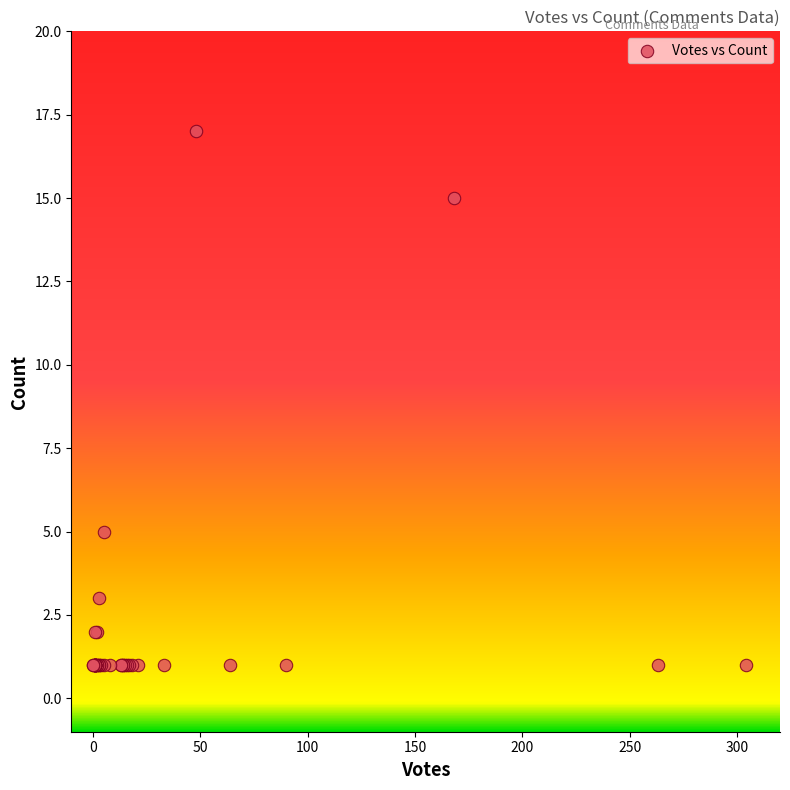

What Y value in the scatter plot is closest to 9?

5